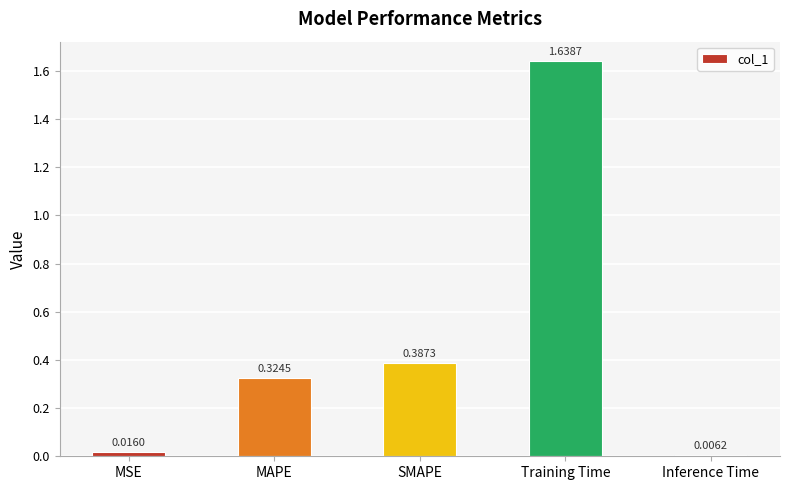

What is the label of the 4th bar from the left?

Training Time